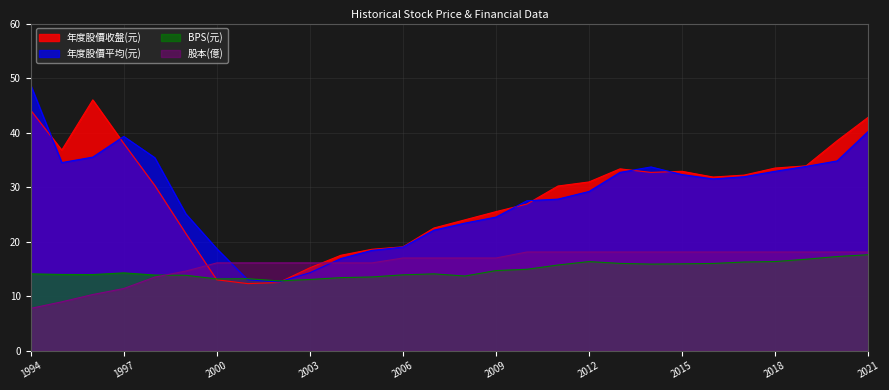

Between 2002 and 2013, which is larger?

2013